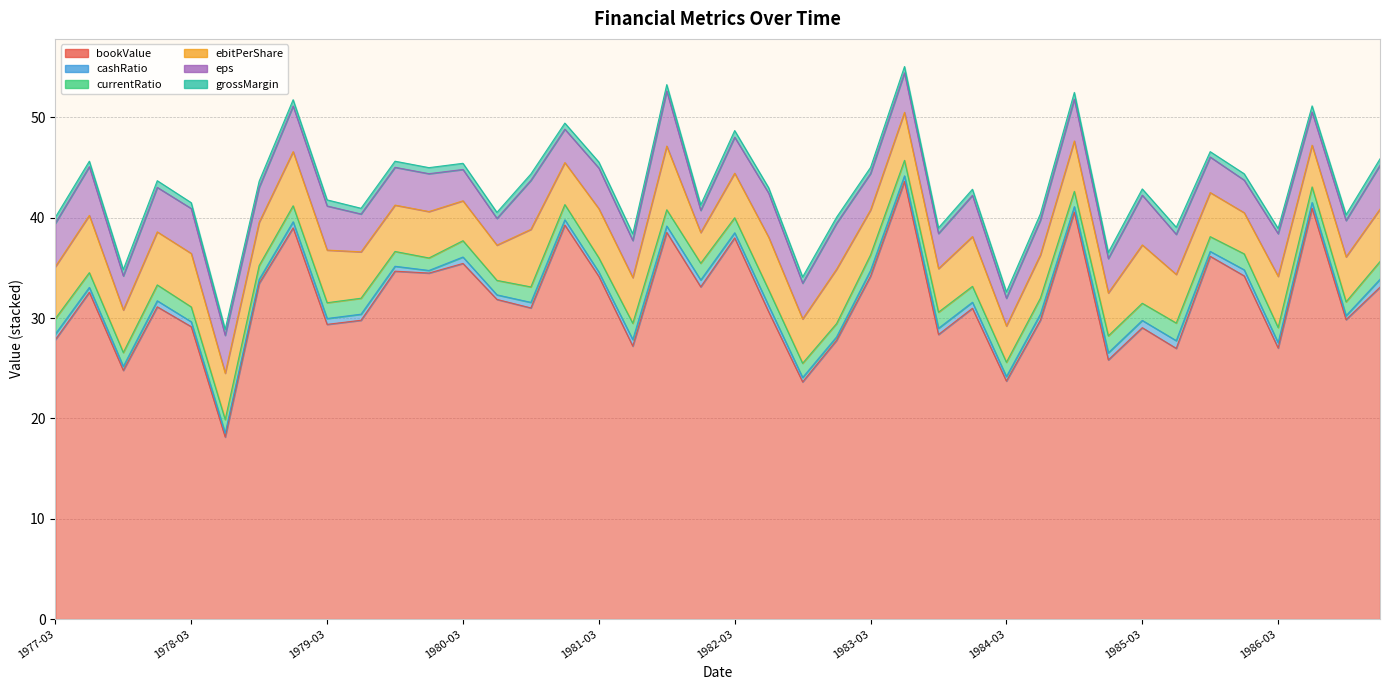

Which series changed the most between 1979-09-30 and 1979-12-31?

cashRatio